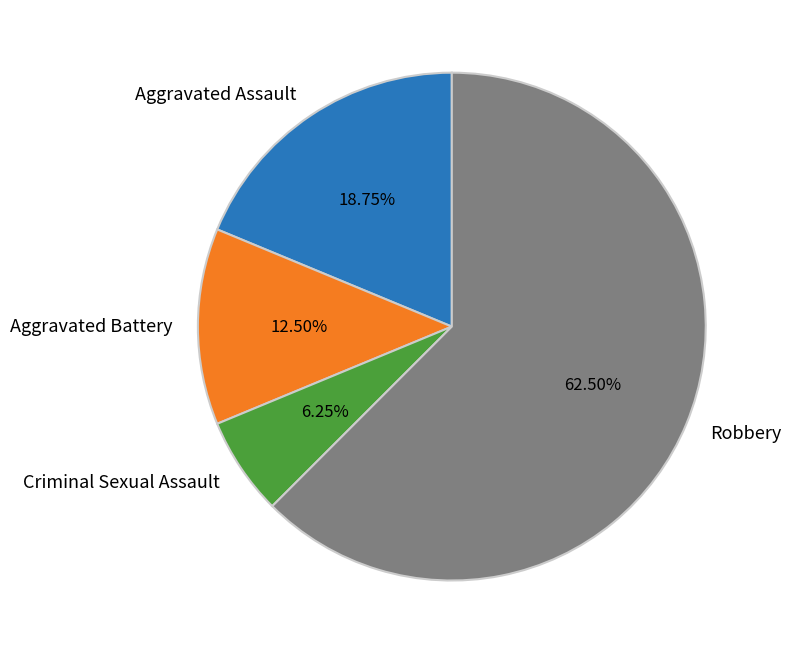

Which category has the smallest portion of the pie?

Criminal Sexual Assault